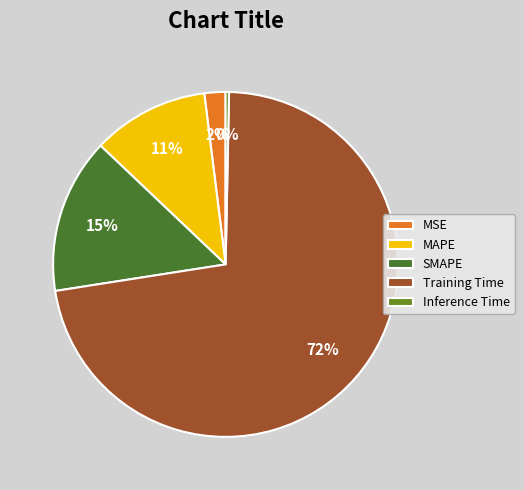

To the nearest percent, what is the combined percentage of MSE and SMAPE?

17%